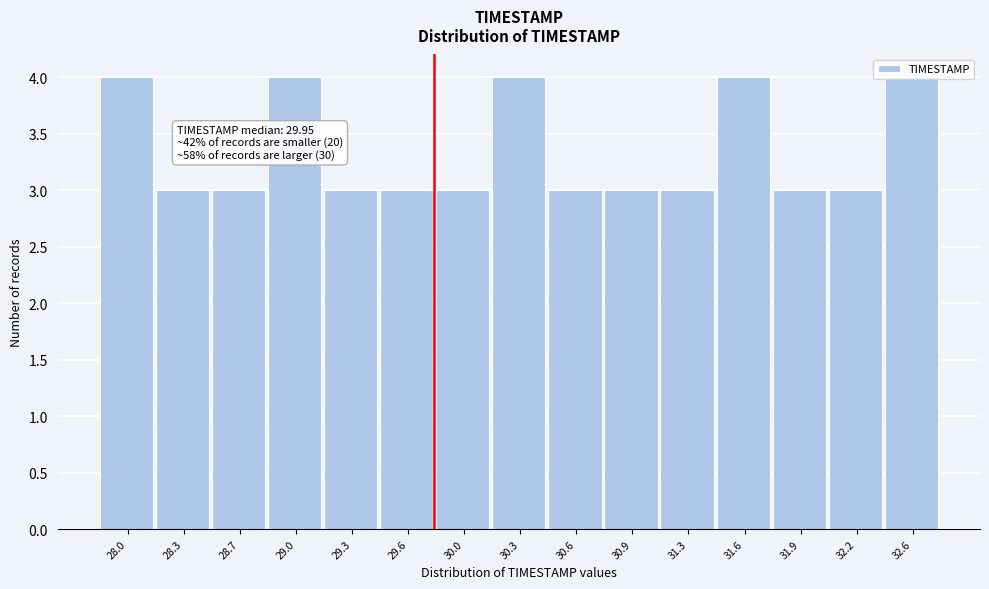

True or false: the data shows 3 at 31.9.

True